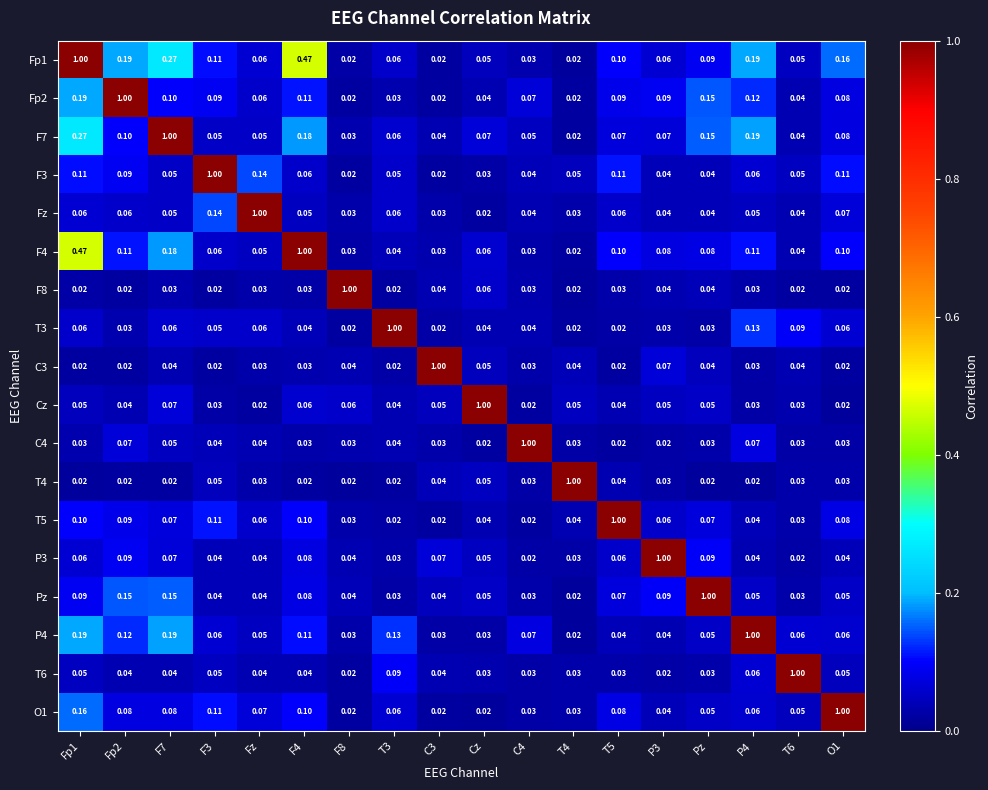

Is the value of Cz at Fp1 greater than the value of T3 at Fz?

No